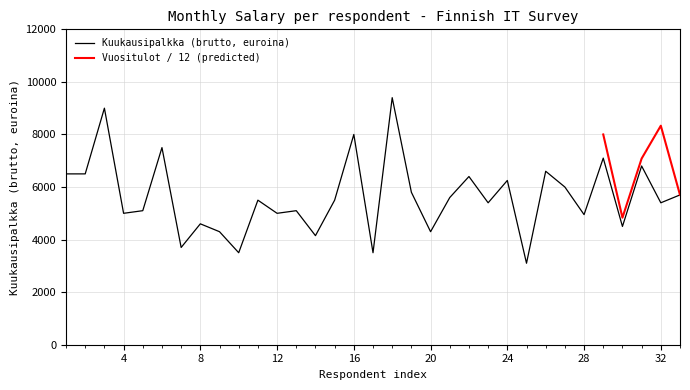

Rank the categories by value from lowest to highest.

25, 10, 17, 7, 14, 9, 20, 30, 8, 28, 4, 12, 5, 13, 23, 32, 11, 15, 21, 33, 19, 27, 24, 22, 1, 2, 26, 31, 29, 6, 16, 3, 18